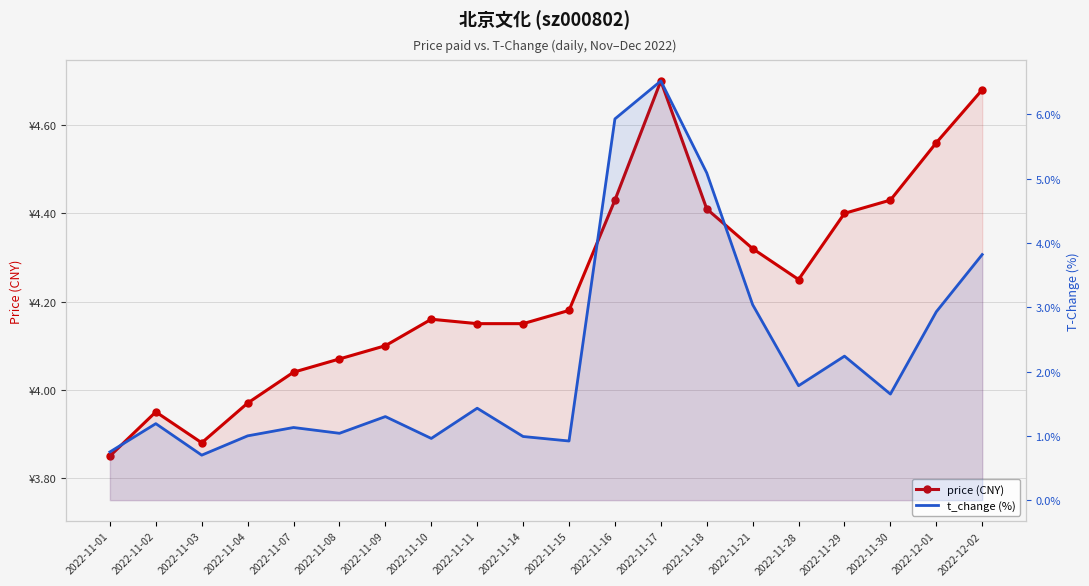

What is the sum of the t_change (%) values at 2022-11-08 and 2022-12-02?

4.9